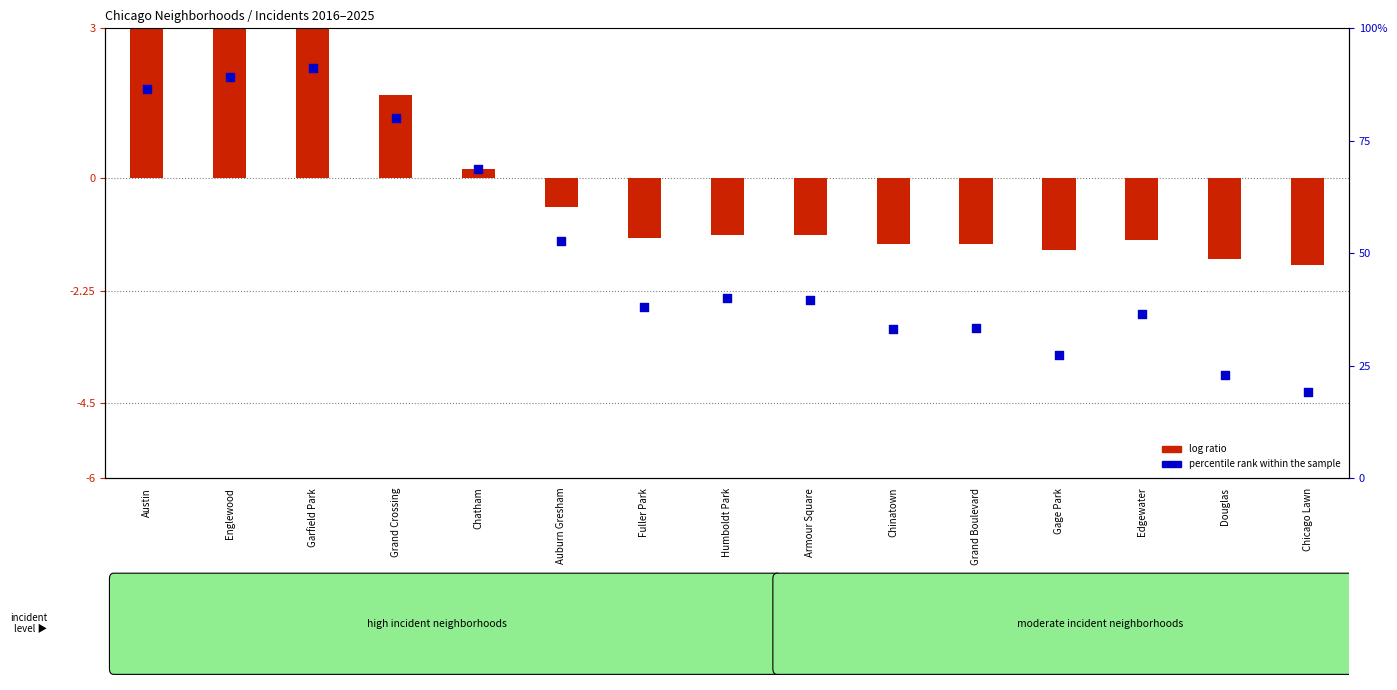

At how many categories does at least one series exceed 20?

14